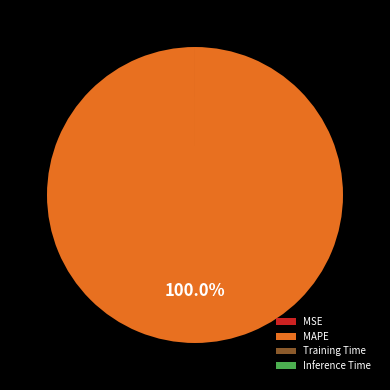

Which slice represents more than half of the pie?

MAPE